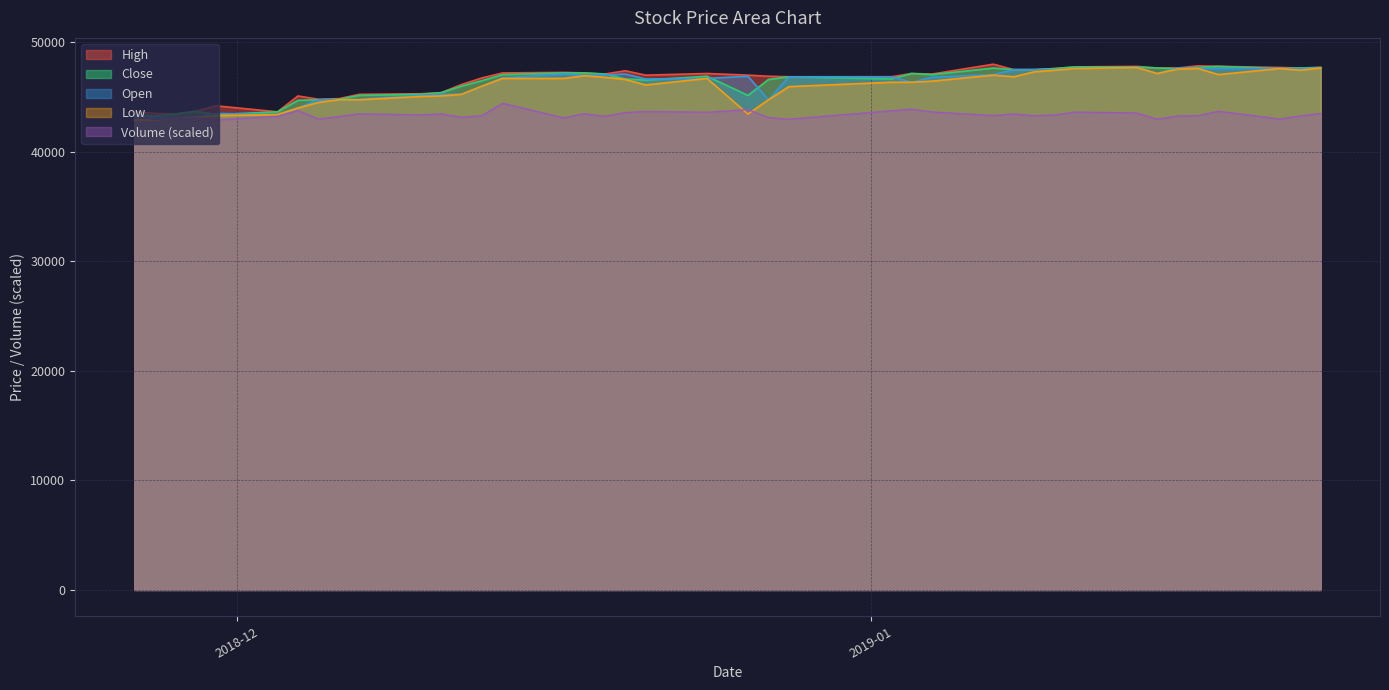

What is the approximate value of Close at 2018-12-13?

46500.0